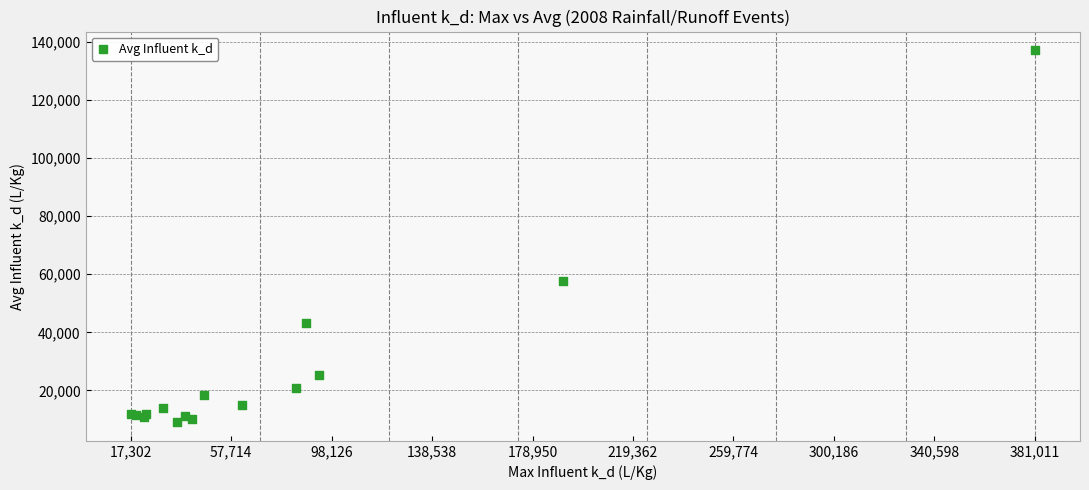

What Y value in the scatter plot is closest to 73114?

57524